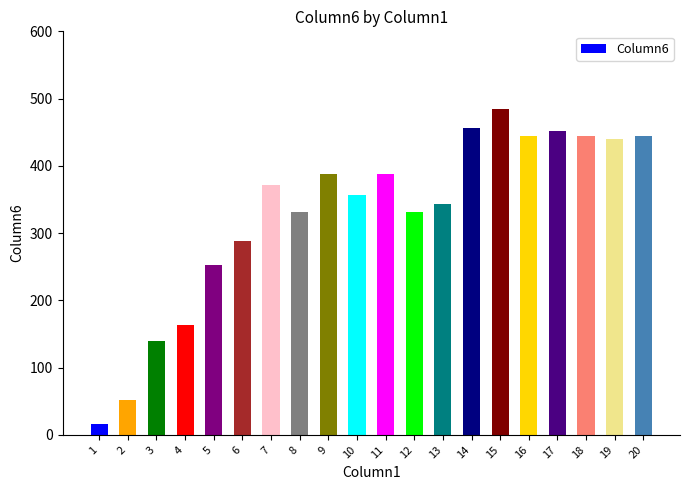

What is the sum of the values at 10 and 8?

688